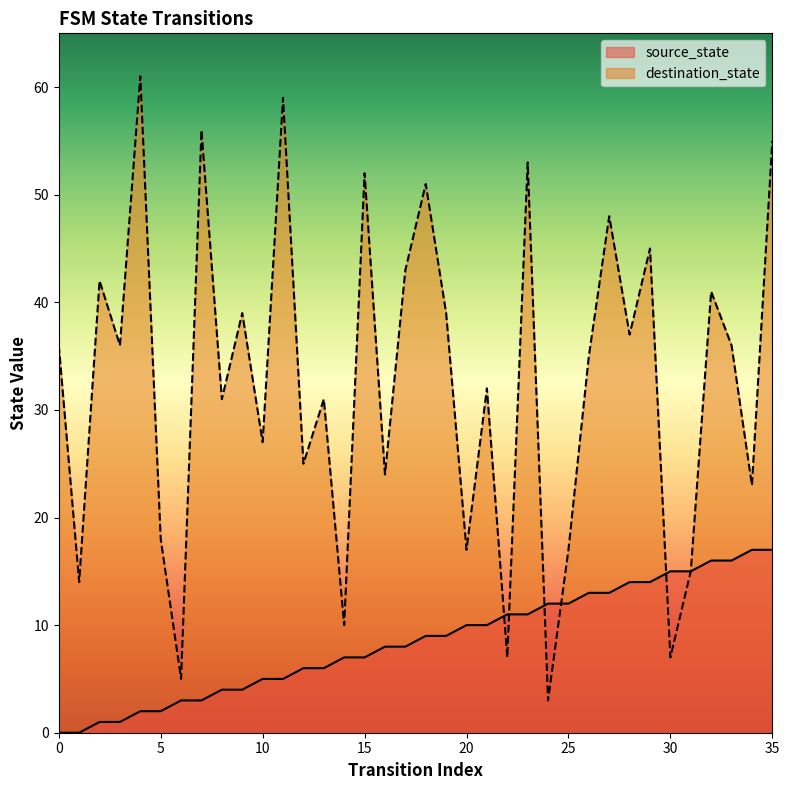

Reading left to right, transcribe all the data shown in this chart.

source_state: 0	0	1	1	2	2	3	3	4	4	5	5	6	6	7	7	8	8	9	9	10	10	11	11	12	12	13	13	14	14	15	15	16	16	17	17
destination_state: 36	14	42	36	61	18	5	56	31	39	27	59	25	31	10	52	24	43	51	39	17	32	7	53	3	17	35	48	37	45	7	15	41	36	23	55